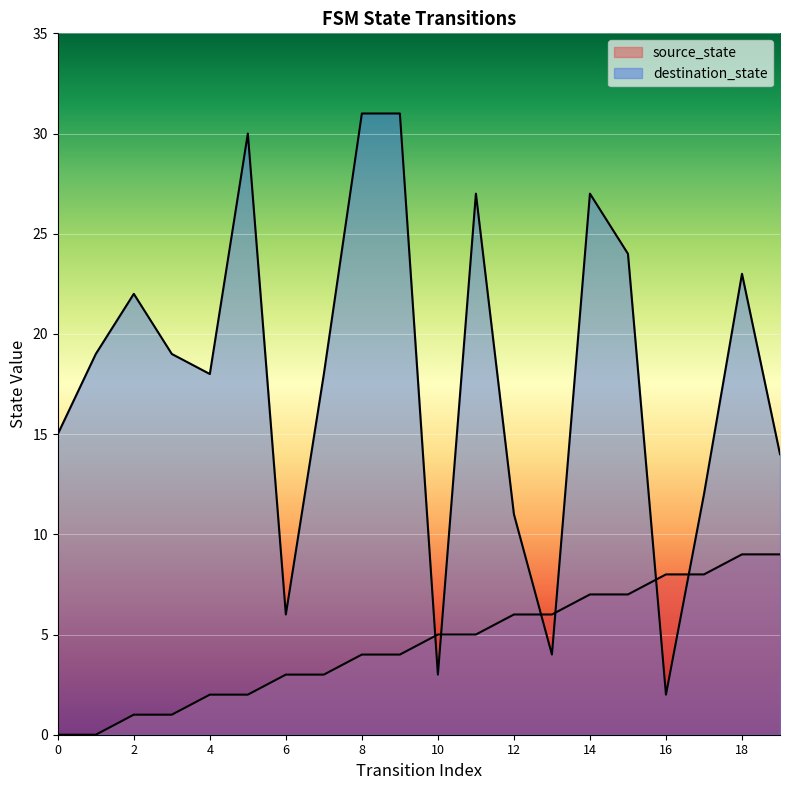

What is the value of the source_state point at the 13th from the left?

6